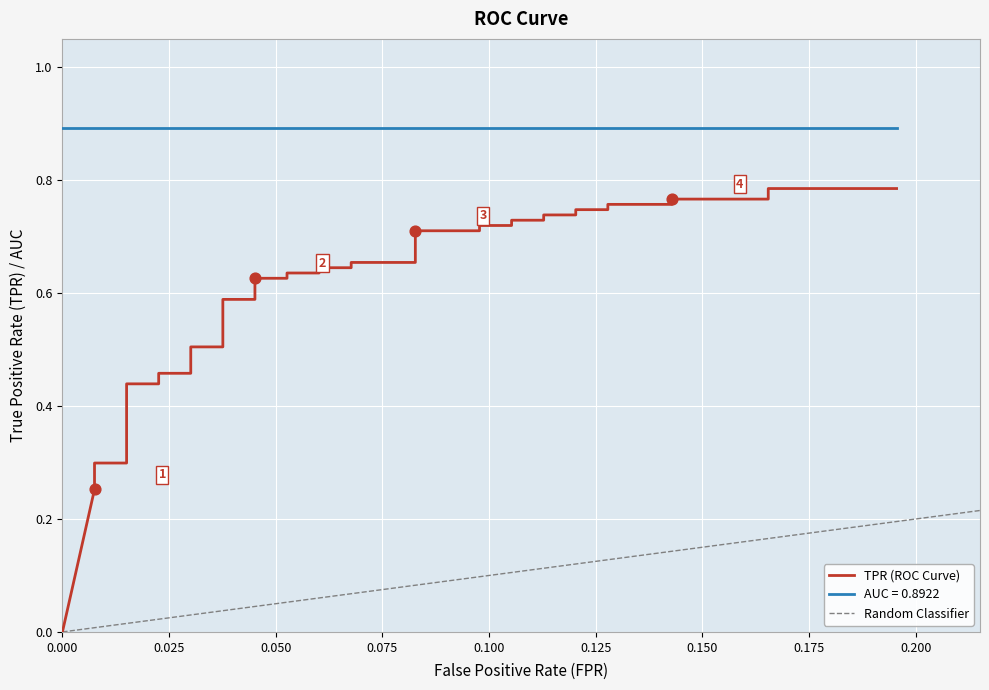

Between 0.100 and 0.000, which is larger?

0.100